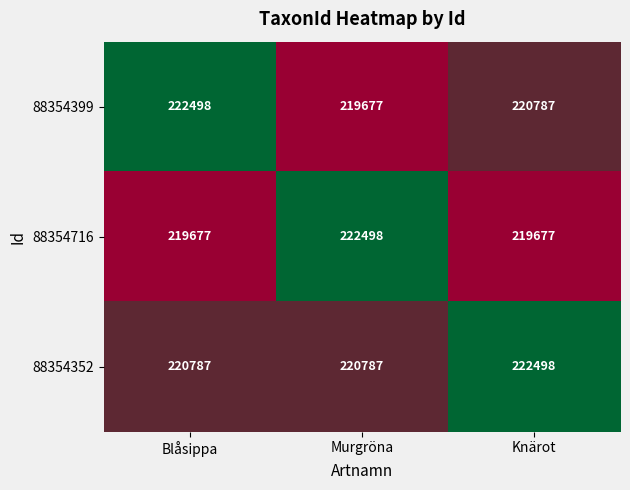

Read the 88354716 value at Blåsippa.

219677